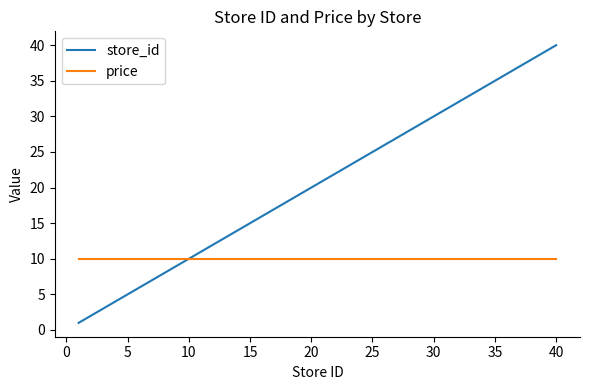

List the series in order of their overall mean, highest first.

store_id, price